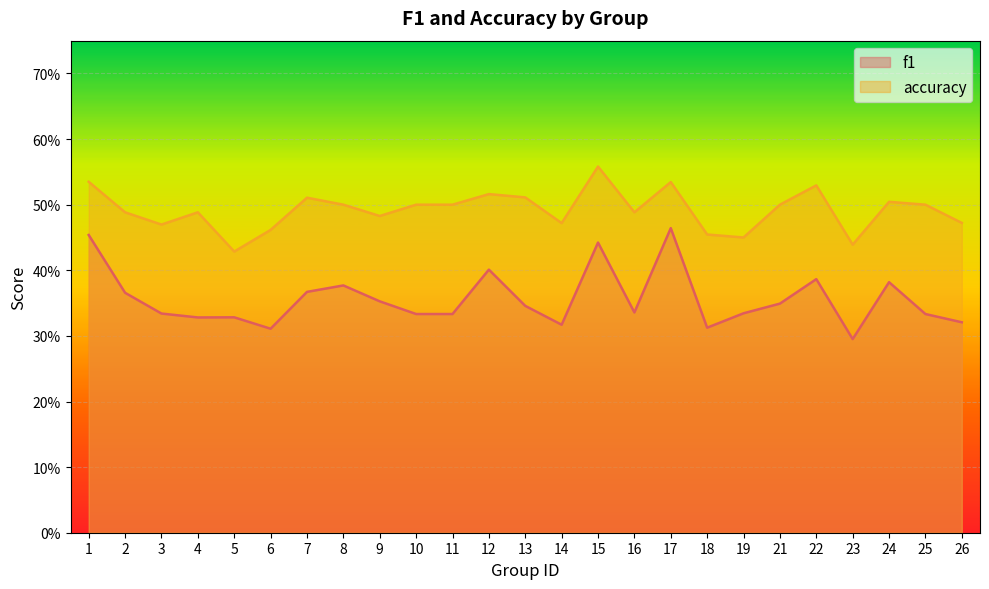

What is the value of the f1 point at the 19th from the left?

0.3